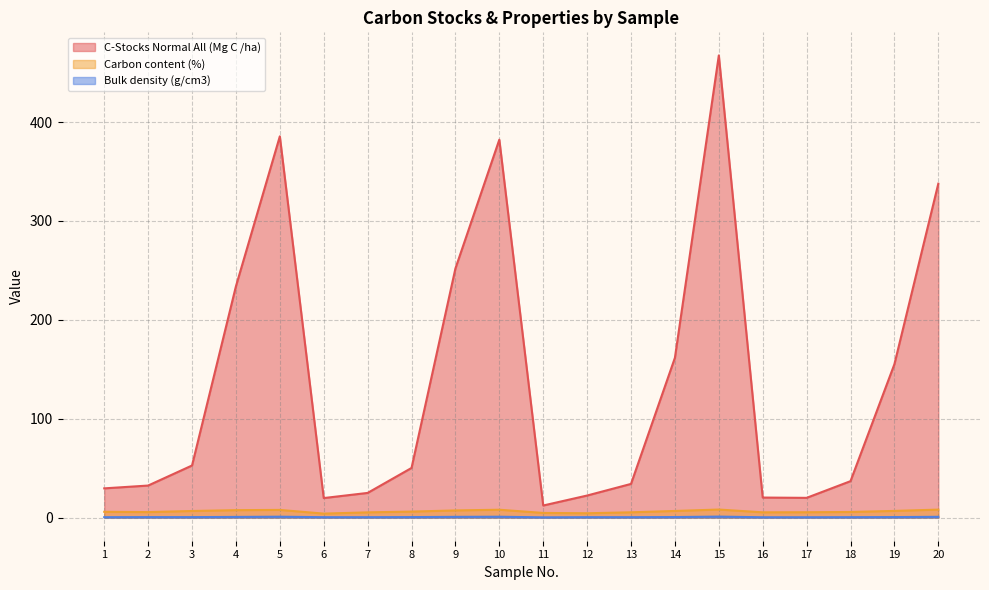

How many interior local peaks does the C-Stocks Normal All (Mg C /ha) series have?

3